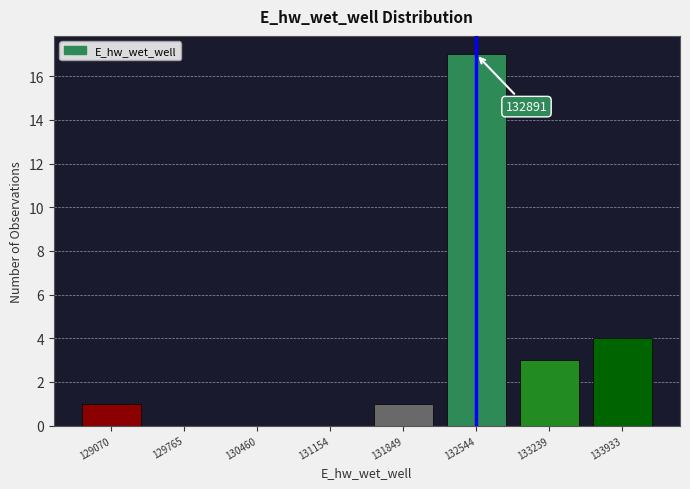

Reading left to right, what are all the values shown in this chart?

129070=1	129765=0	130460=0	131154=0	131849=1	132544=17	133239=3	133933=4